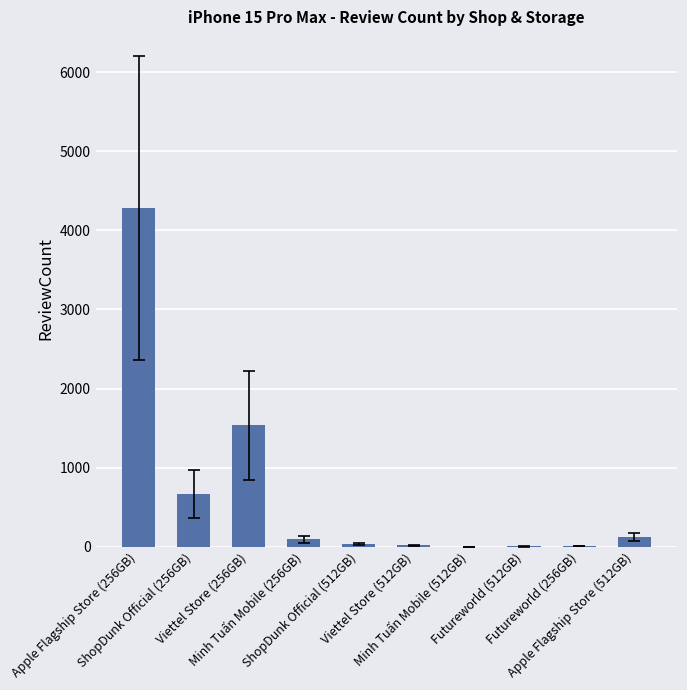

What is the sum of the values at Apple Flagship Store (256GB) and Futureworld (512GB)?

4284